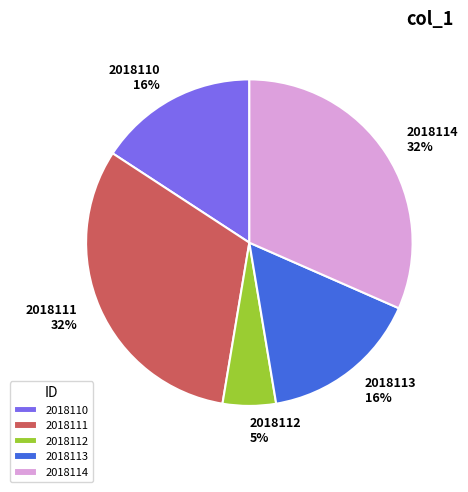

Does 2018110 account for over 50% of the chart?

No